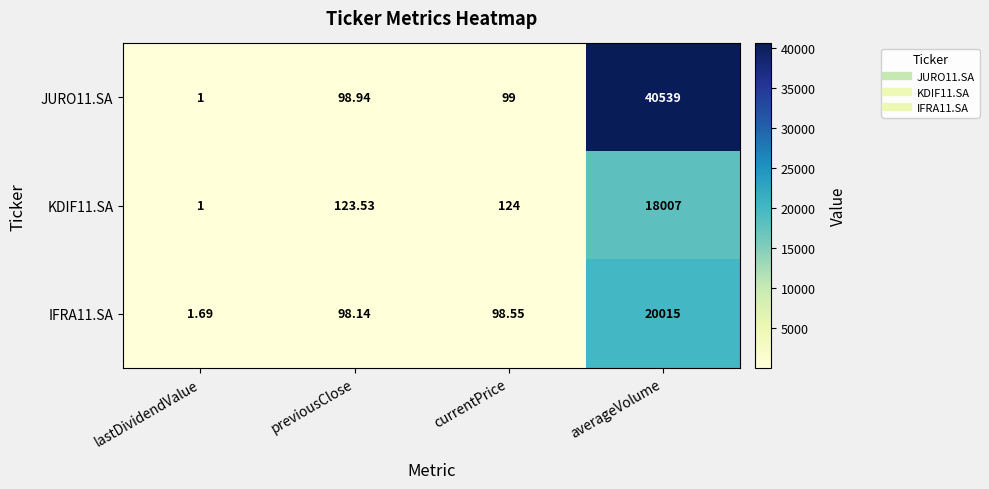

Which series has the largest total across all categories?

JURO11.SA